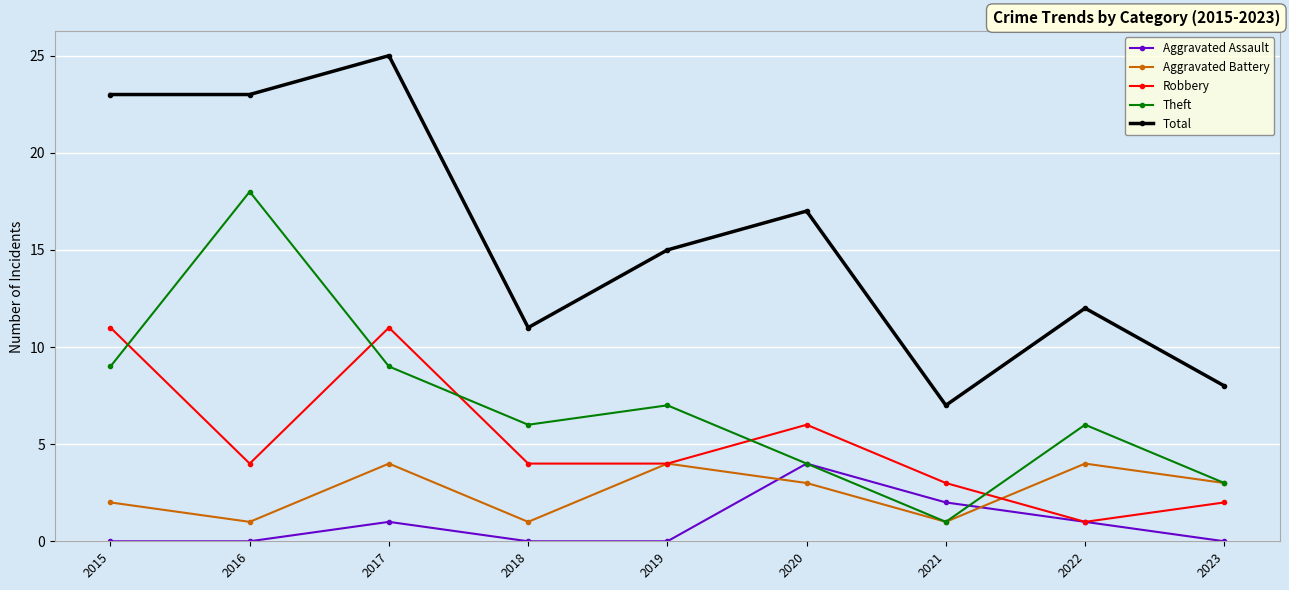

At which category does the chart reach its peak across all series?

2017